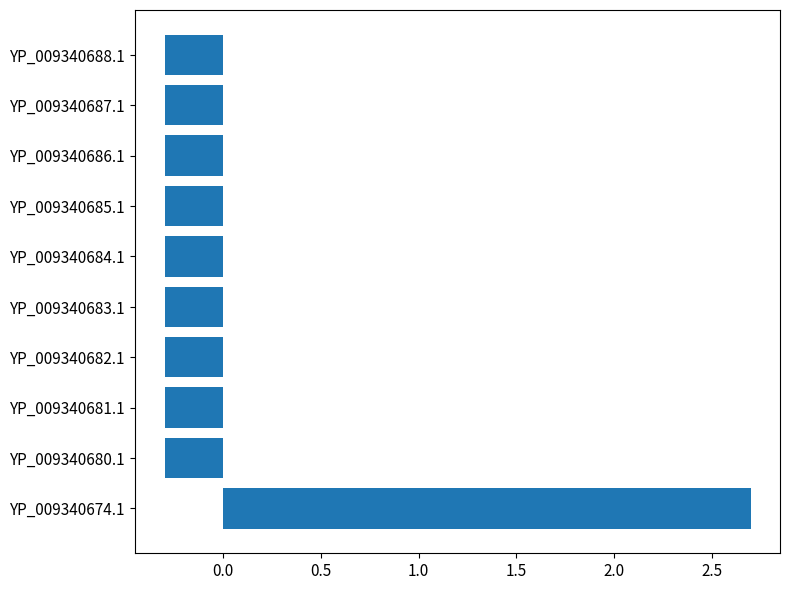

Which has a higher value, YP_009340674.1 or YP_009340687.1?

YP_009340674.1